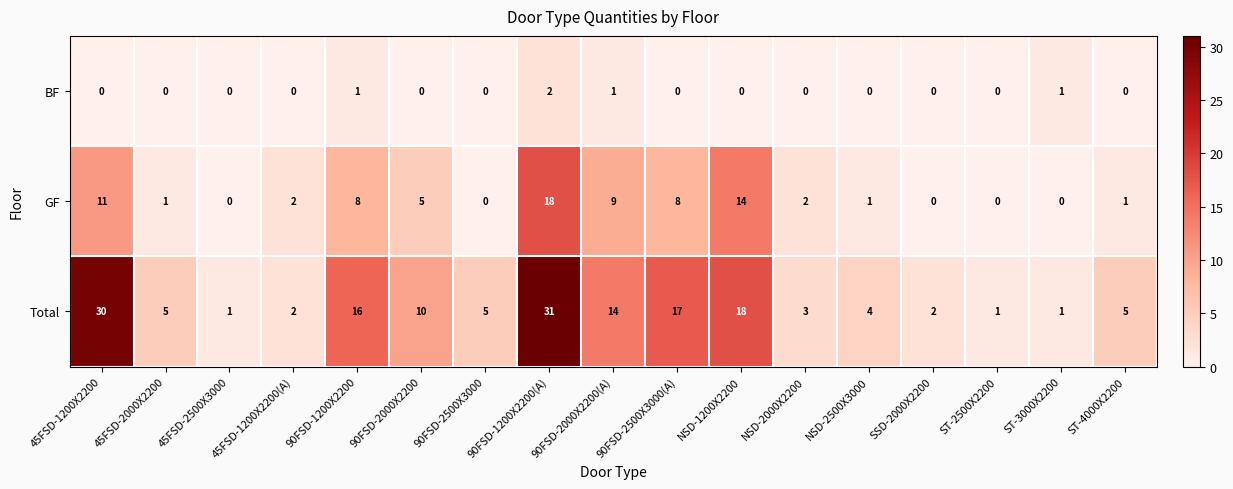

The GF series shows 2 at 45FSD-2000X2200. True or false?

False